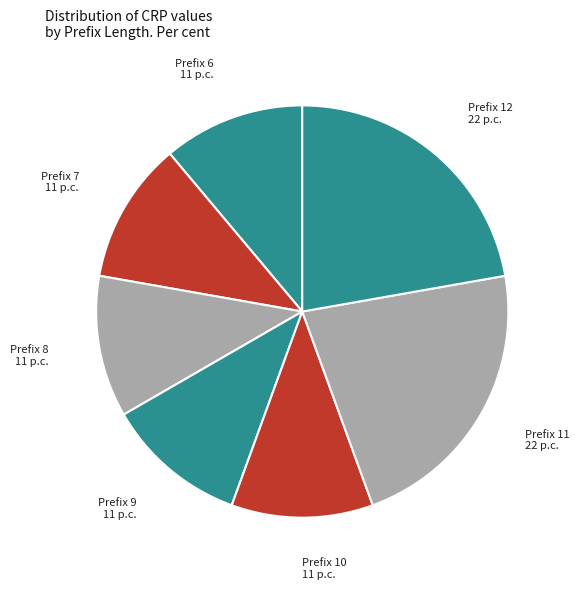

Is there a majority slice in this chart?

No